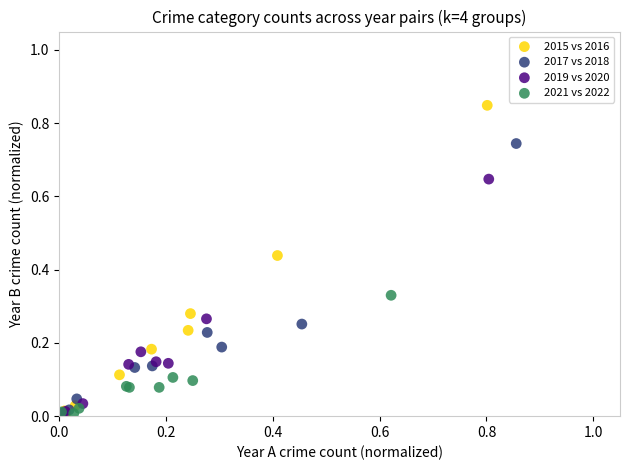

Which series reaches the maximum Y coordinate?

2015 vs 2016